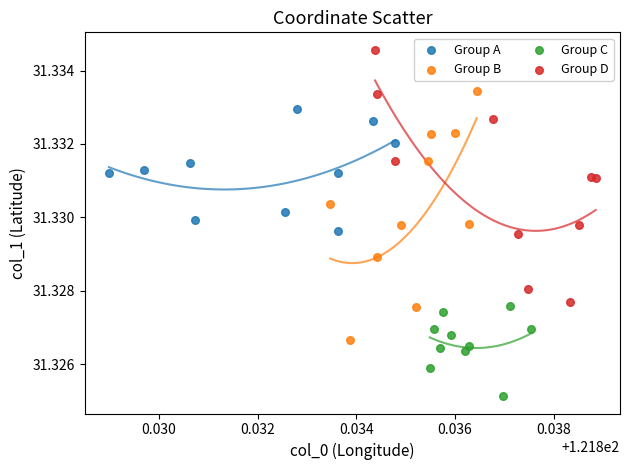

Which series reaches the maximum Y coordinate?

Group D